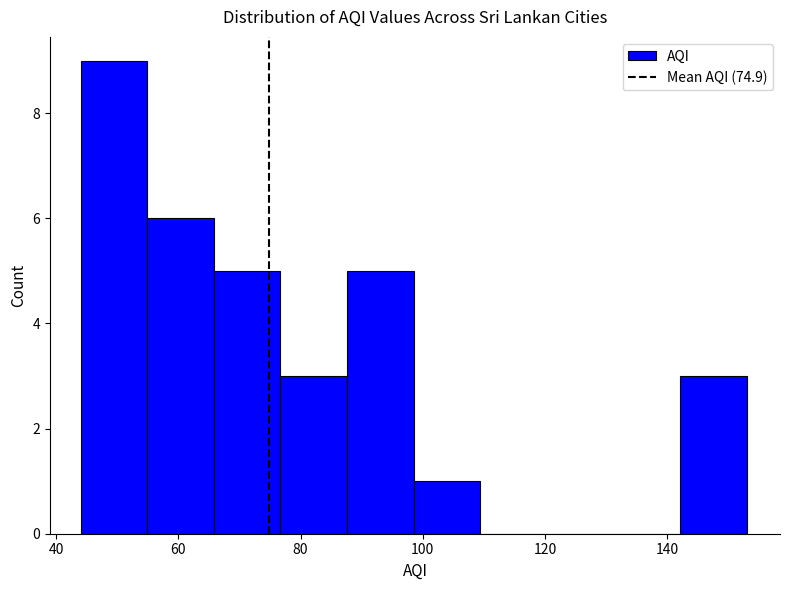

Over which range of the x-axis is the bar tallest?

44 to 54